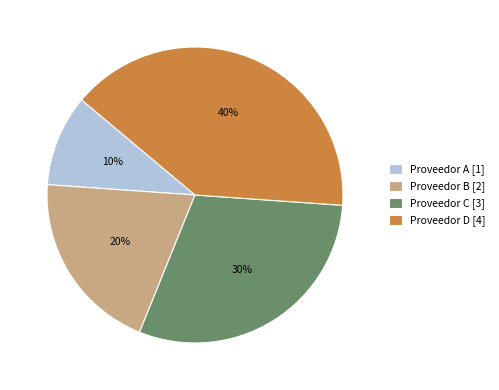

Does Proveedor D represent more than half of the total?

No